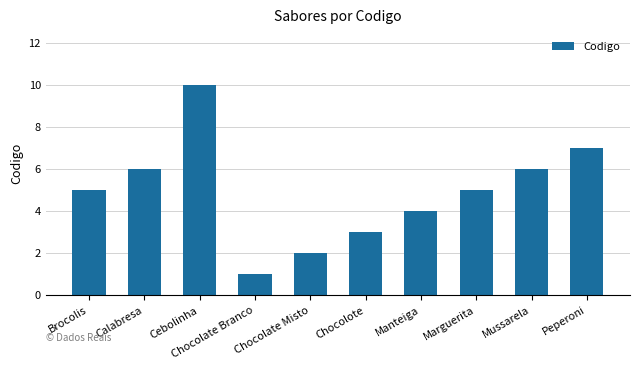

Which category has the lowest value across all series?

Chocolate Branco